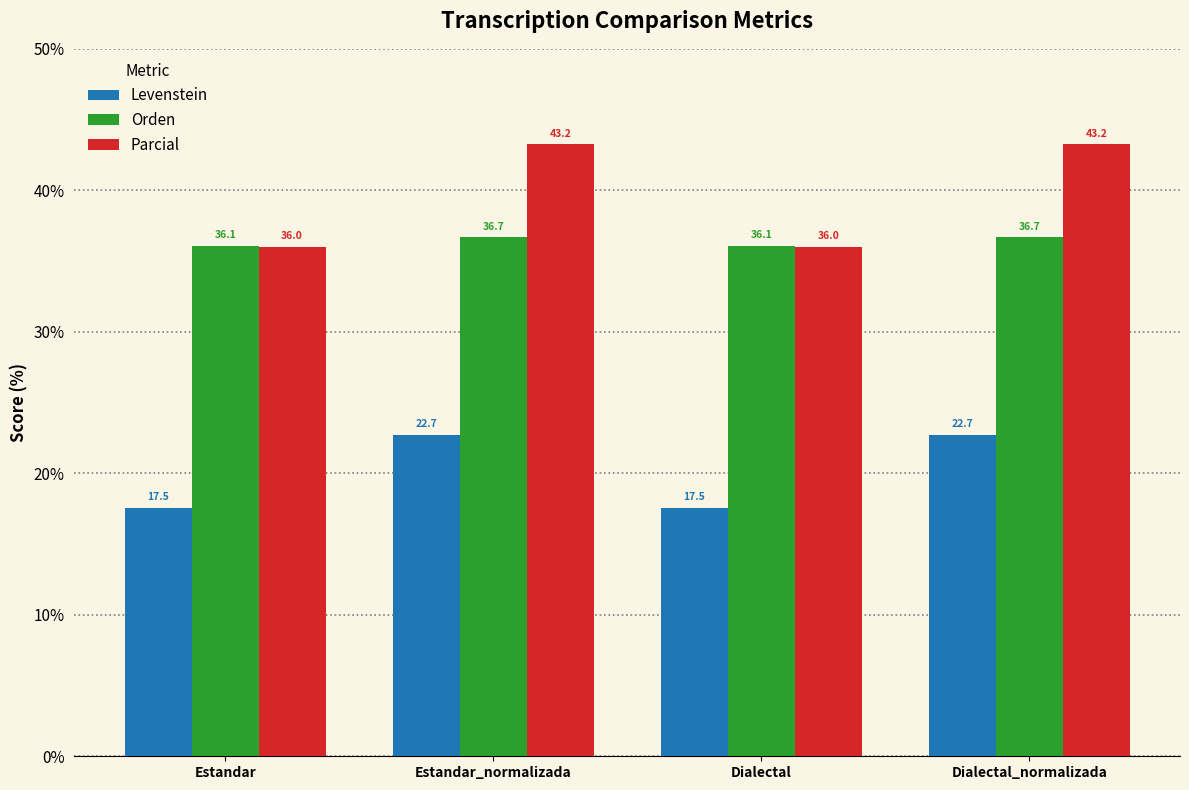

Which series has the largest total across all categories?

Parcial